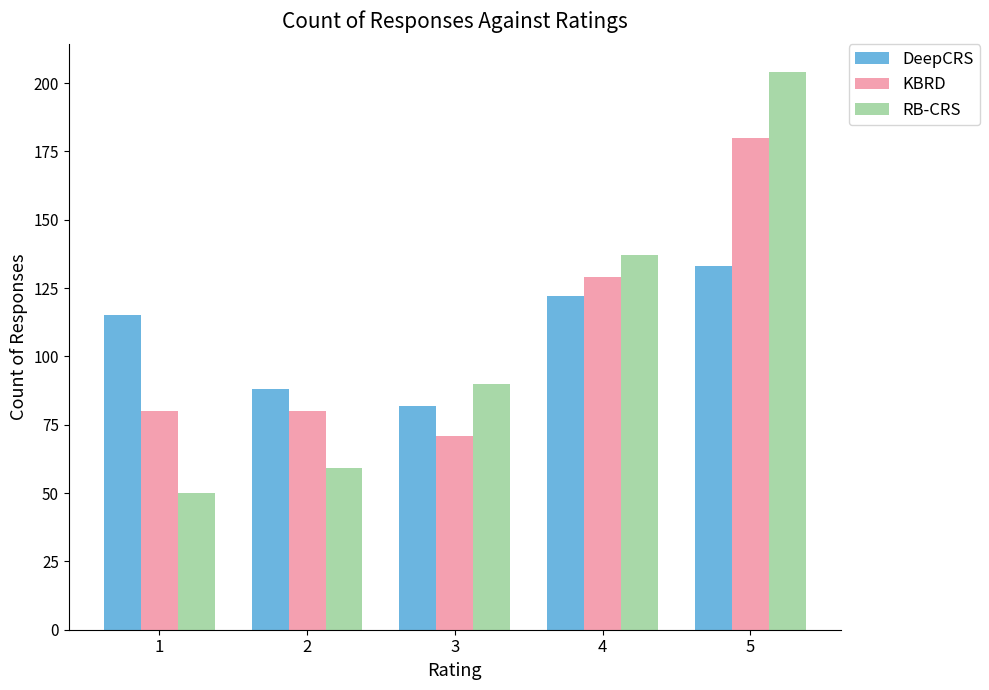

How many series are shown in this chart?

3